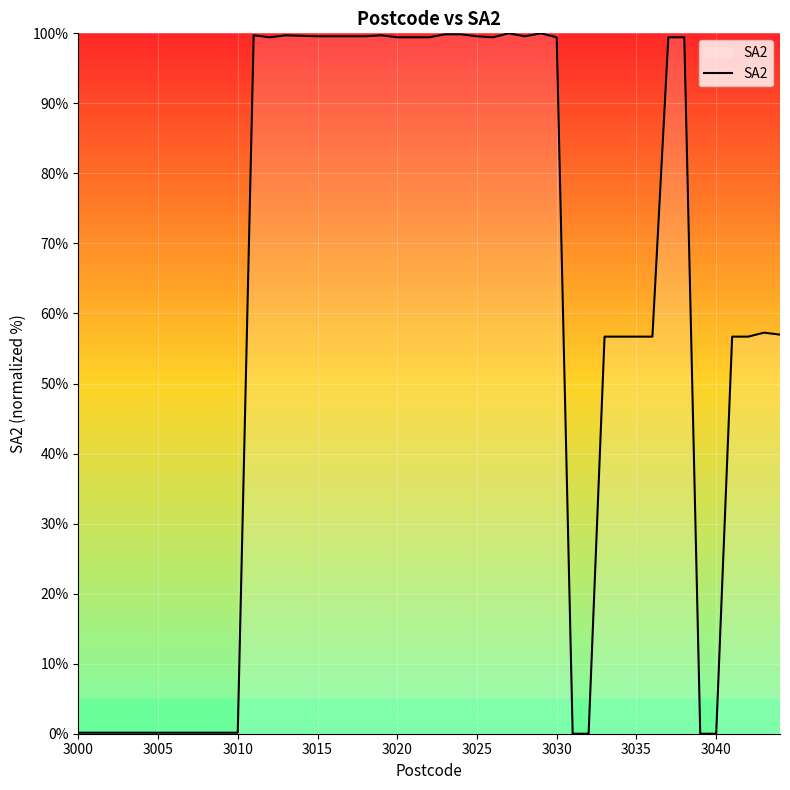

What is the greatest value displayed?

100.0